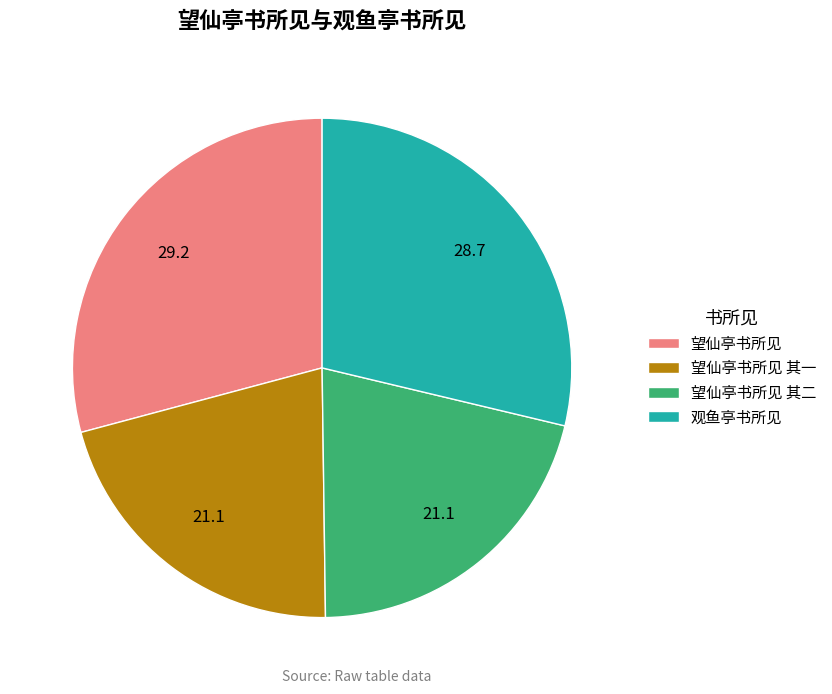

Approximately how many times larger is the value at 望仙亭书所见 其二 compared to 观鱼亭书所见?

0.7